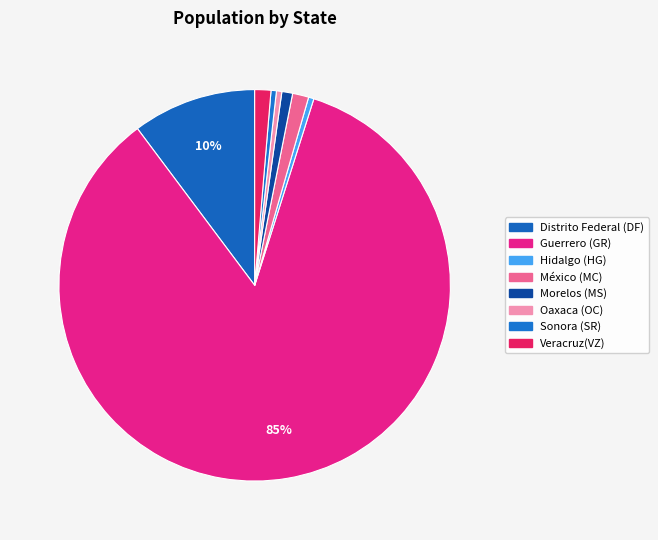

Between Morelos (MS) and Guerrero (GR), which is larger?

Guerrero (GR)